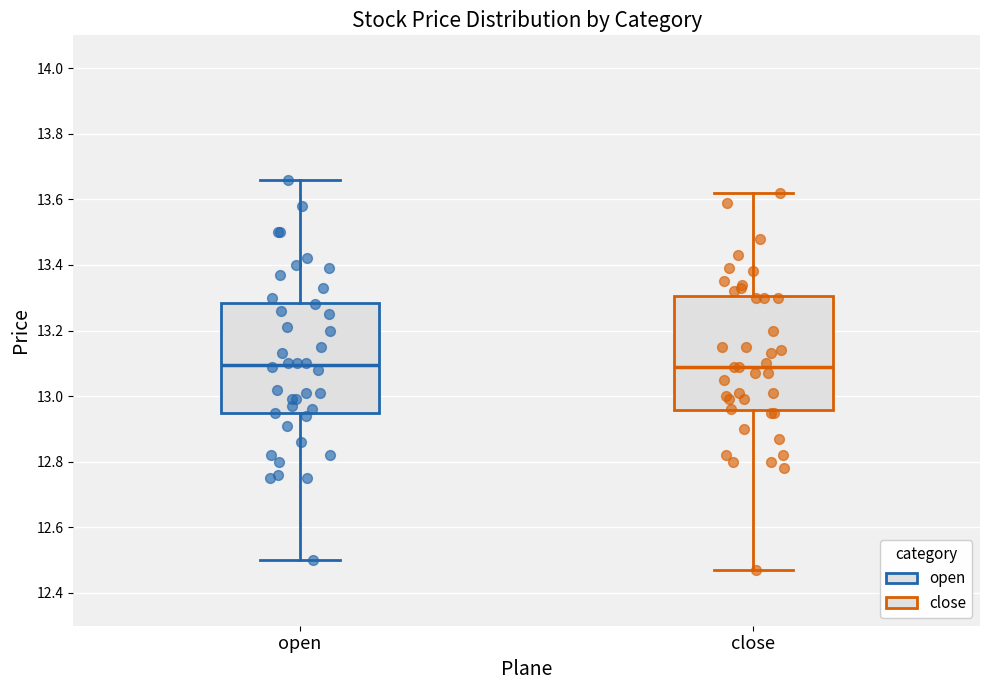

Reading left to right, read every box against the y-axis: the position of its median line, the range the box covers, and the ends of its whiskers. The values are not printed on the chart, so give them approximately, as read against the axis.

open: median 13.10, box 12.94 to 13.28, whiskers 12.50 to 13.66
close: median 13.10, box 12.96 to 13.30, whiskers 12.48 to 13.62